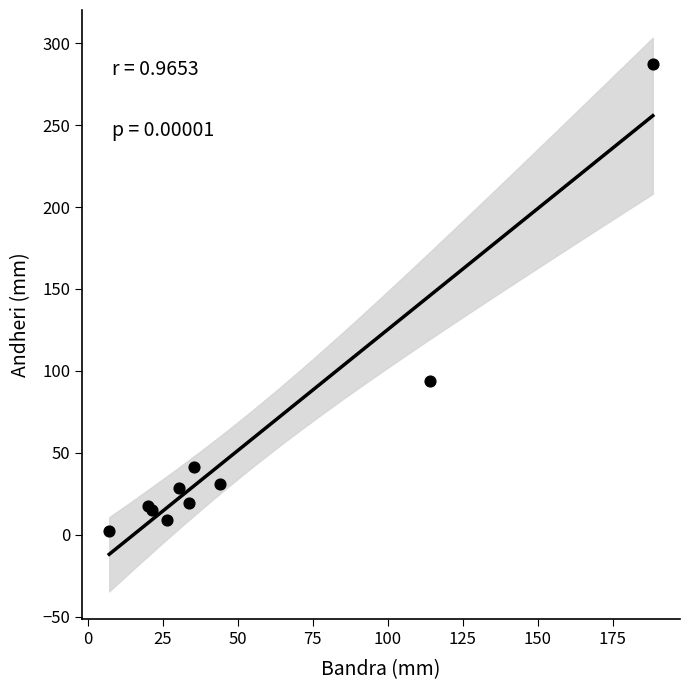

What Y value in the scatter plot is closest to 144?

93.7